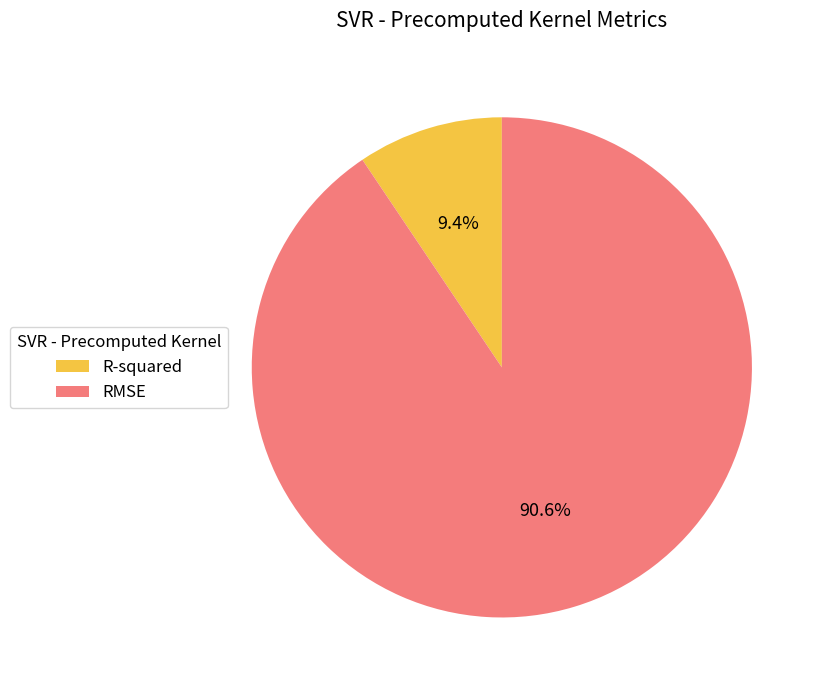

What percentage do R-squared and RMSE together represent?

100.0%